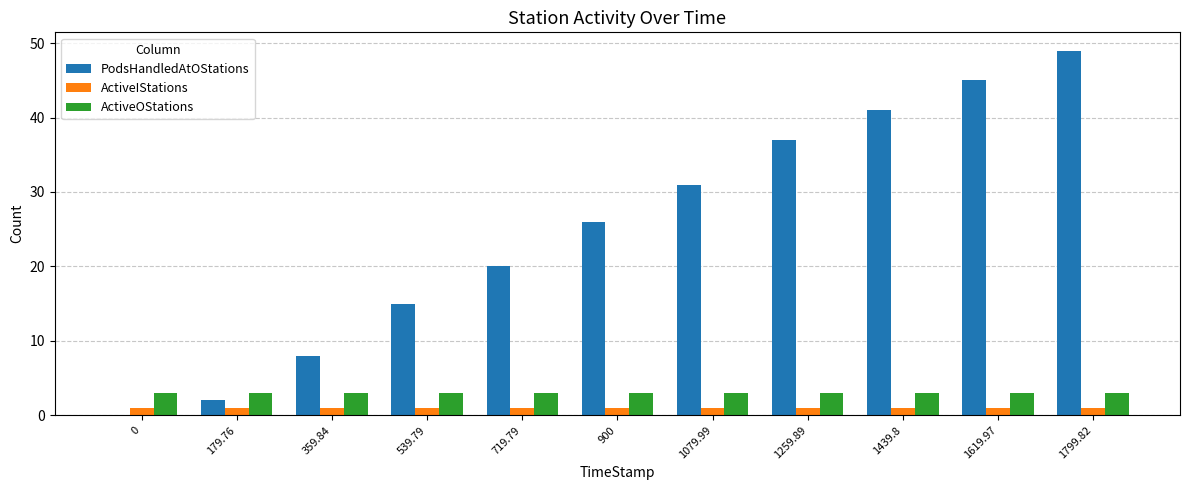

Is it true that PodsHandledAtOStations equals 41 at 1439.8?

True